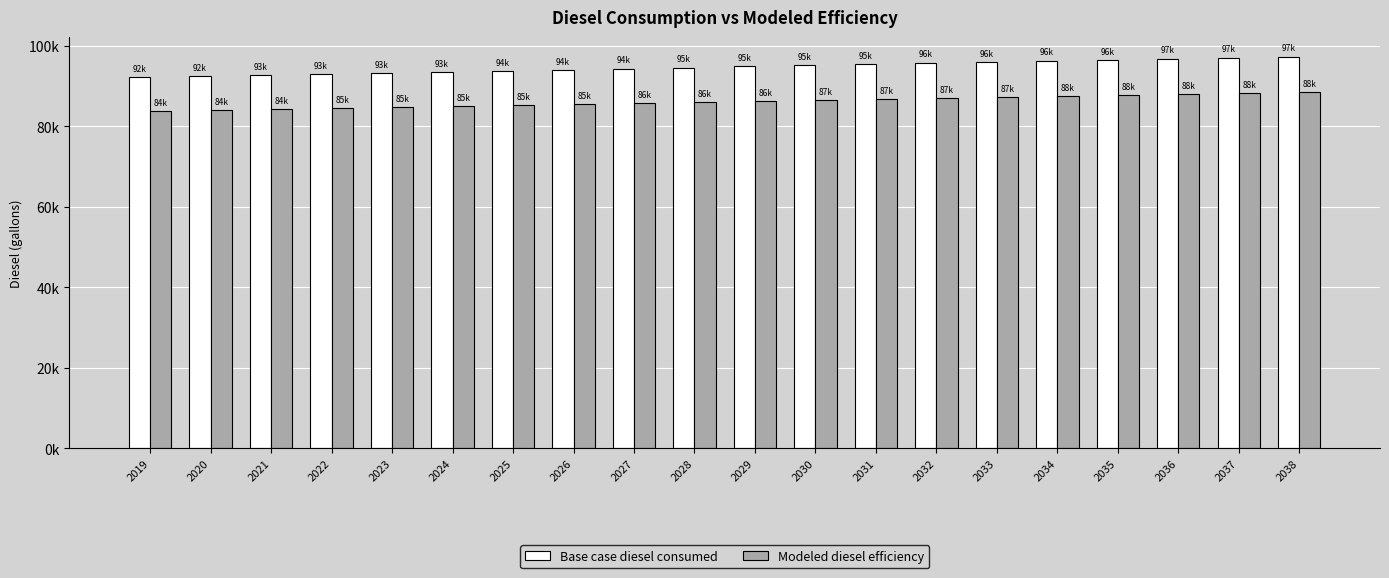

What are all the series names shown in the legend?

Base case diesel consumed, Modeled diesel efficiency